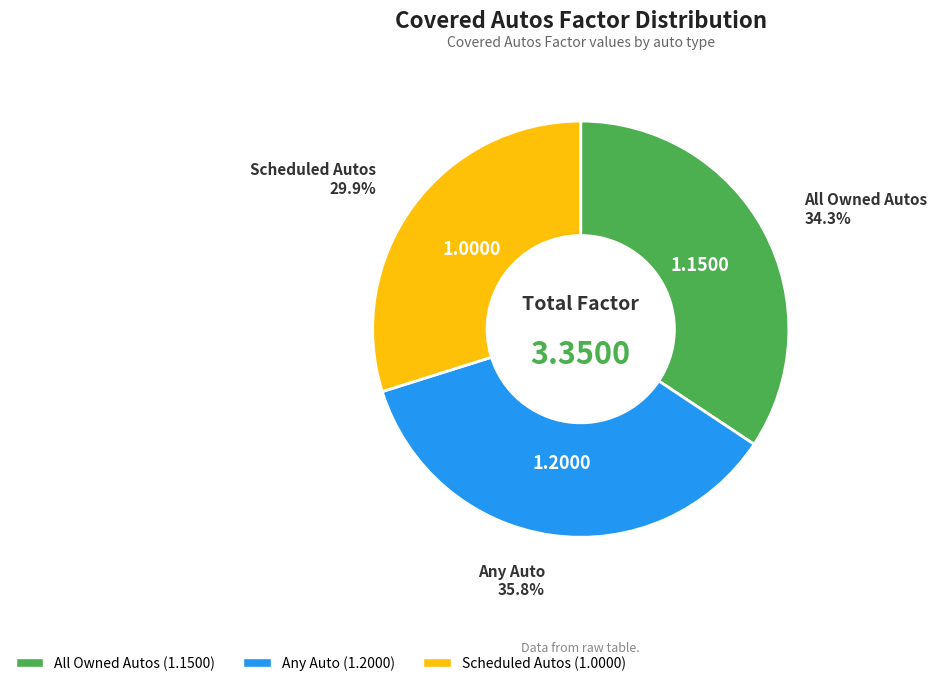

The All Owned Autos slice represents 34% of the pie. True or false?

True